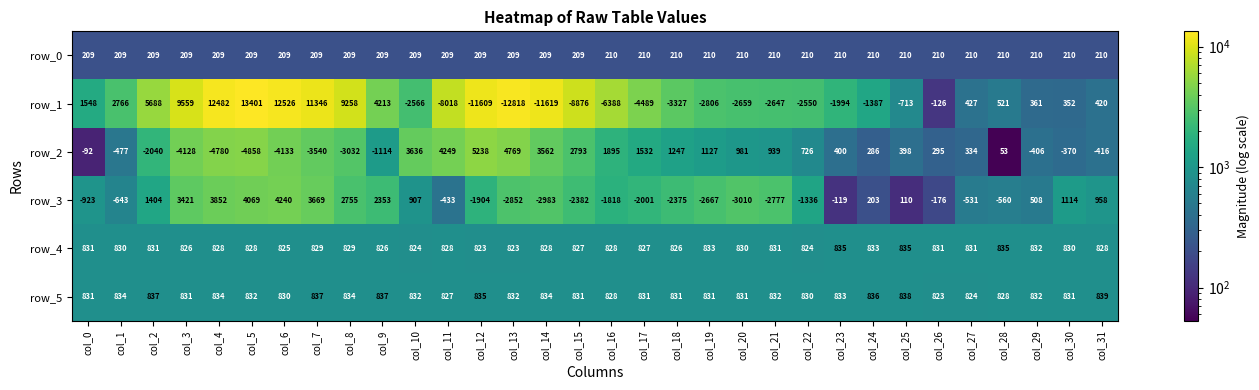

Rank the series by their maximum value, from lowest to highest.

row_0, row_4, row_5, row_3, row_2, row_1